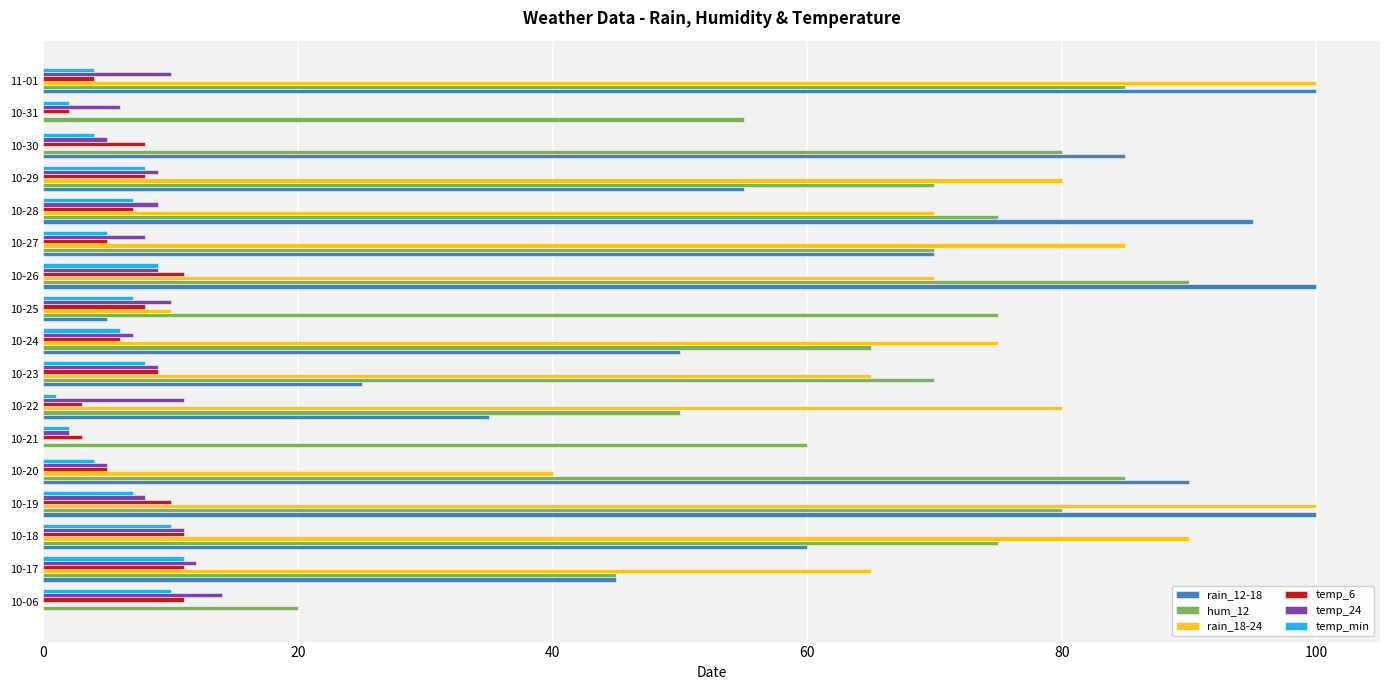

Count the temp_min values in the range 4 to 8.

10